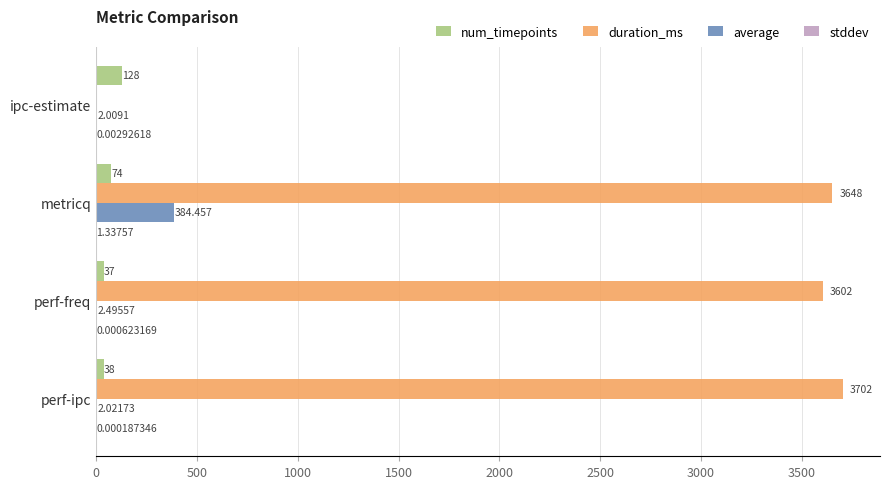

Where is num_timepoints nearest to the value 82?

metricq